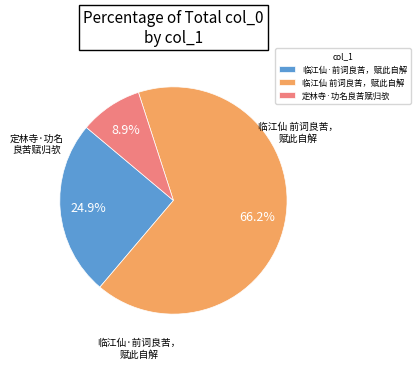

What is the majority slice?

临江仙 前词良苦，赋此自解